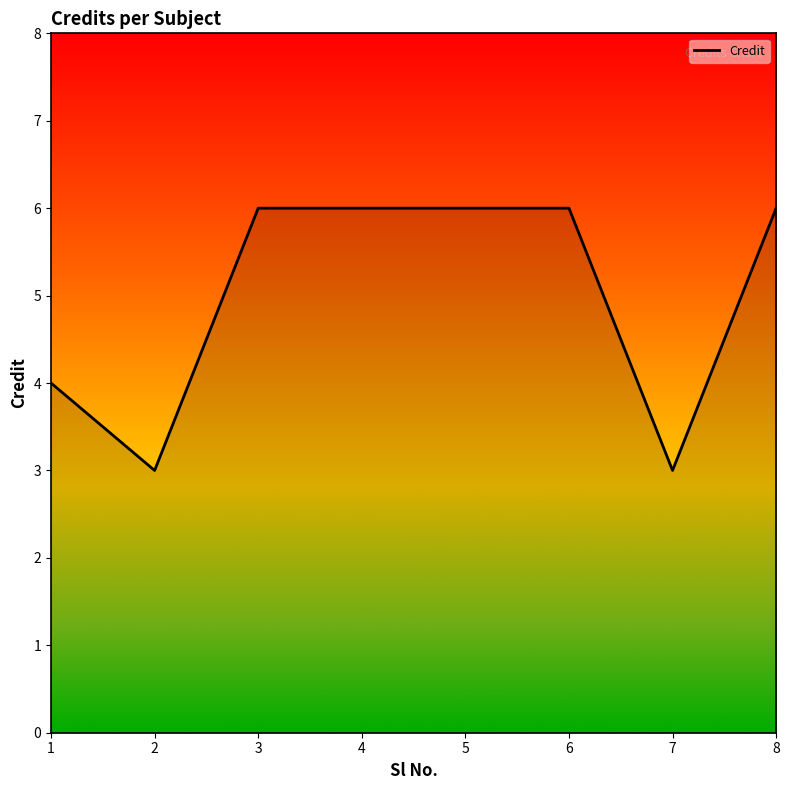

How many values are below 6?

3